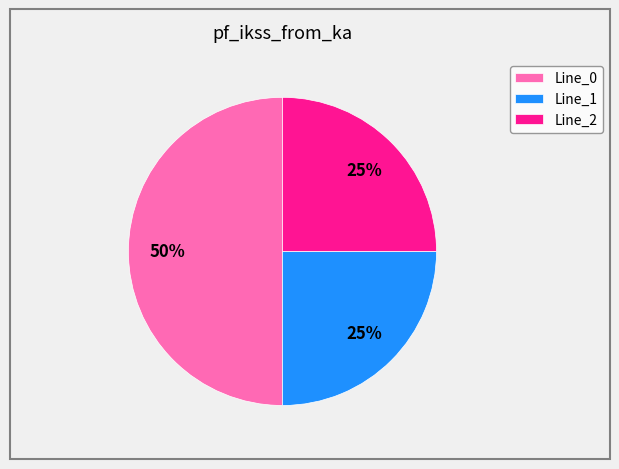

To the nearest percent, what is the average slice percentage?

33%